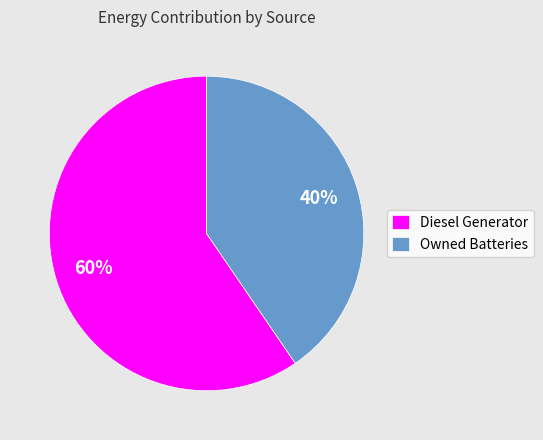

Is there any slice that represents more than half of the pie?

Yes